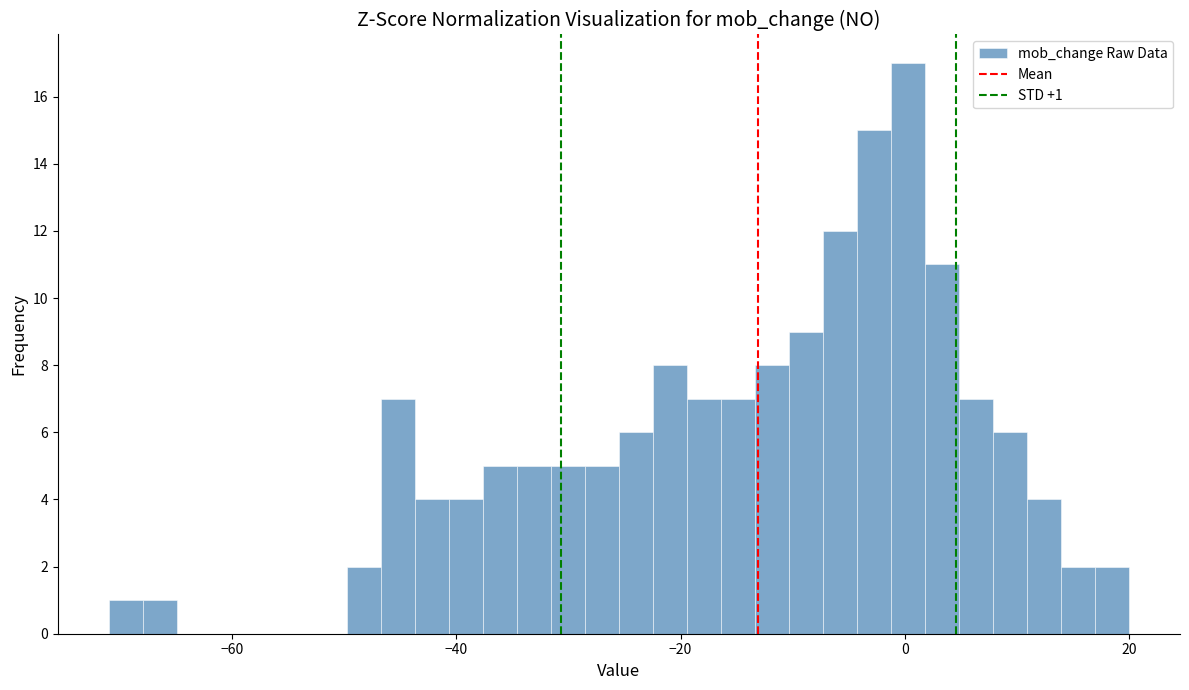

Around what value on the x-axis is the tallest bar? Give the approximate position of its centre, as read against the axis.

0